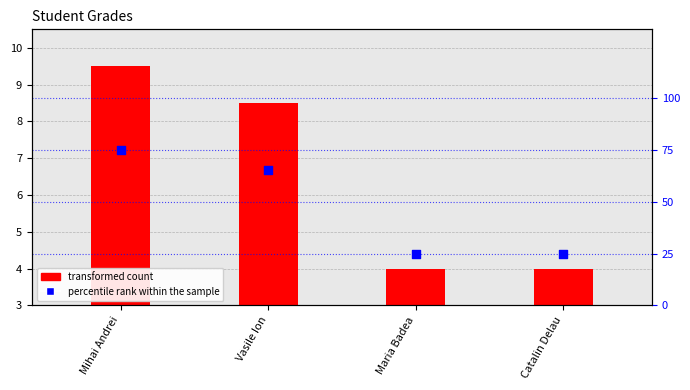

What are all the series names shown in the legend?

transformed count, percentile rank within the sample